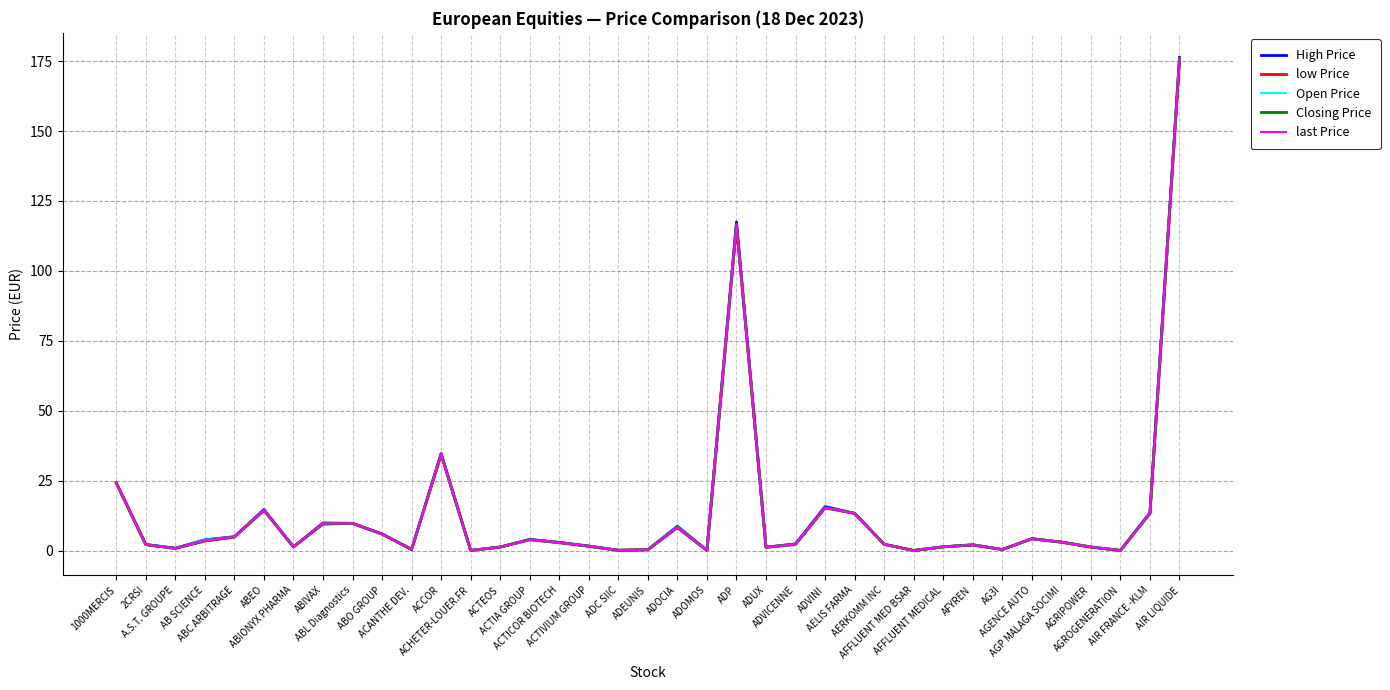

Reading left to right, transcribe all the data shown in this chart.

High Price: 1000MERCIS=24.2	2CRSI=2.1	A.S.T. GROUPE=0.8	AB SCIENCE=3.9	ABC ARBITRAGE=4.9	ABEO=14.7	ABIONYX PHARMA=1.3	ABIVAX=9.8	ABL Diagnostics=9.7	ABO GROUP=5.9	ACANTHE DEV.=0.4	ACCOR=34.7	ACHETER-LOUER.FR=0.0	ACTEOS=1.2	ACTIA GROUP=4.0	ACTICOR BIOTECH=2.9	ACTIVIUM GROUP=1.6	ADC SIIC=0.1	ADEUNIS=0.3	ADOCIA=8.7	ADOMOS=0.0	ADP=117.5	ADUX=1.2	ADVICENNE=2.4	ADVINI=15.7	AELIS FARMA=13.3	AERKOMM INC=2.2	AFFLUENT MED BSAR=0.0	AFFLUENT MEDICAL=1.3	AFYREN=2.1	AG3I=0.3	AGENCE AUTO=4.2	AGP MALAGA SOCIMI=3.0	AGRIPOWER=1.3	AGROGENERATION=0.0	AIR FRANCE -KLM=13.5	AIR LIQUIDE=176.3
low Price: 1000MERCIS=24.2	2CRSI=2.1	A.S.T. GROUPE=0.8	AB SCIENCE=3.4	ABC ARBITRAGE=4.8	ABEO=14.3	ABIONYX PHARMA=1.2	ABIVAX=9.4	ABL Diagnostics=9.7	ABO GROUP=5.9	ACANTHE DEV.=0.4	ACCOR=34.2	ACHETER-LOUER.FR=0.0	ACTEOS=1.2	ACTIA GROUP=3.8	ACTICOR BIOTECH=2.8	ACTIVIUM GROUP=1.6	ADC SIIC=0.1	ADEUNIS=0.3	ADOCIA=8.2	ADOMOS=0.0	ADP=115.9	ADUX=1.1	ADVICENNE=2.1	ADVINI=15.2	AELIS FARMA=13.3	AERKOMM INC=2.2	AFFLUENT MED BSAR=0.0	AFFLUENT MEDICAL=1.3	AFYREN=2.0	AG3I=0.3	AGENCE AUTO=4.2	AGP MALAGA SOCIMI=3.0	AGRIPOWER=1.2	AGROGENERATION=0.0	AIR FRANCE -KLM=13.2	AIR LIQUIDE=174.9
Open Price: 1000MERCIS=24.2	2CRSI=2.1	A.S.T. GROUPE=0.8	AB SCIENCE=3.8	ABC ARBITRAGE=4.9	ABEO=14.4	ABIONYX PHARMA=1.3	ABIVAX=9.6	ABL Diagnostics=9.7	ABO GROUP=5.9	ACANTHE DEV.=0.4	ACCOR=34.3	ACHETER-LOUER.FR=0.0	ACTEOS=1.2	ACTIA GROUP=3.8	ACTICOR BIOTECH=2.9	ACTIVIUM GROUP=1.6	ADC SIIC=0.1	ADEUNIS=0.3	ADOCIA=8.6	ADOMOS=0.0	ADP=116.4	ADUX=1.2	ADVICENNE=2.1	ADVINI=15.3	AELIS FARMA=13.3	AERKOMM INC=2.2	AFFLUENT MED BSAR=0.0	AFFLUENT MEDICAL=1.3	AFYREN=2.1	AG3I=0.3	AGENCE AUTO=4.2	AGP MALAGA SOCIMI=3.0	AGRIPOWER=1.3	AGROGENERATION=0.0	AIR FRANCE -KLM=13.3	AIR LIQUIDE=175.8
Closing Price: 1000MERCIS=24.2	2CRSI=2.1	A.S.T. GROUPE=0.8	AB SCIENCE=3.5	ABC ARBITRAGE=4.8	ABEO=14.4	ABIONYX PHARMA=1.3	ABIVAX=9.8	ABL Diagnostics=9.7	ABO GROUP=5.9	ACANTHE DEV.=0.4	ACCOR=34.6	ACHETER-LOUER.FR=0.0	ACTEOS=1.2	ACTIA GROUP=3.9	ACTICOR BIOTECH=2.9	ACTIVIUM GROUP=1.6	ADC SIIC=0.1	ADEUNIS=0.3	ADOCIA=8.3	ADOMOS=0.0	ADP=116.7	ADUX=1.1	ADVICENNE=2.3	ADVINI=15.3	AELIS FARMA=13.3	AERKOMM INC=2.2	AFFLUENT MED BSAR=0.0	AFFLUENT MEDICAL=1.3	AFYREN=2.0	AG3I=0.3	AGENCE AUTO=4.2	AGP MALAGA SOCIMI=3.0	AGRIPOWER=1.2	AGROGENERATION=0.0	AIR FRANCE -KLM=13.3	AIR LIQUIDE=176.0
last Price: 1000MERCIS=24.2	2CRSI=2.1	A.S.T. GROUPE=0.8	AB SCIENCE=3.5	ABC ARBITRAGE=4.8	ABEO=14.4	ABIONYX PHARMA=1.3	ABIVAX=9.8	ABL Diagnostics=9.7	ABO GROUP=5.9	ACANTHE DEV.=0.4	ACCOR=34.6	ACHETER-LOUER.FR=0.0	ACTEOS=1.2	ACTIA GROUP=3.9	ACTICOR BIOTECH=2.9	ACTIVIUM GROUP=1.6	ADC SIIC=0.1	ADEUNIS=0.3	ADOCIA=8.3	ADOMOS=0.0	ADP=116.7	ADUX=1.1	ADVICENNE=2.3	ADVINI=15.3	AELIS FARMA=13.3	AERKOMM INC=2.2	AFFLUENT MED BSAR=0.0	AFFLUENT MEDICAL=1.3	AFYREN=2.0	AG3I=0.3	AGENCE AUTO=4.2	AGP MALAGA SOCIMI=3.0	AGRIPOWER=1.2	AGROGENERATION=0.0	AIR FRANCE -KLM=13.3	AIR LIQUIDE=176.0